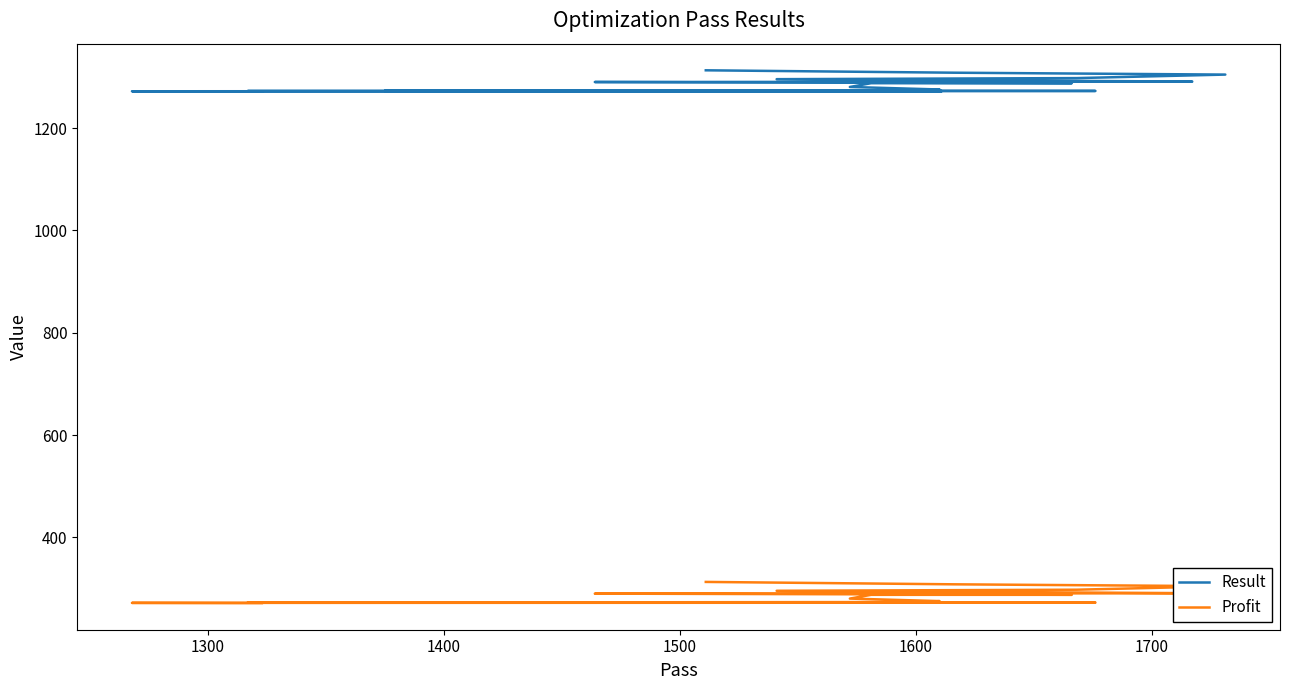

What is the label of the 6th point from the left?

1700